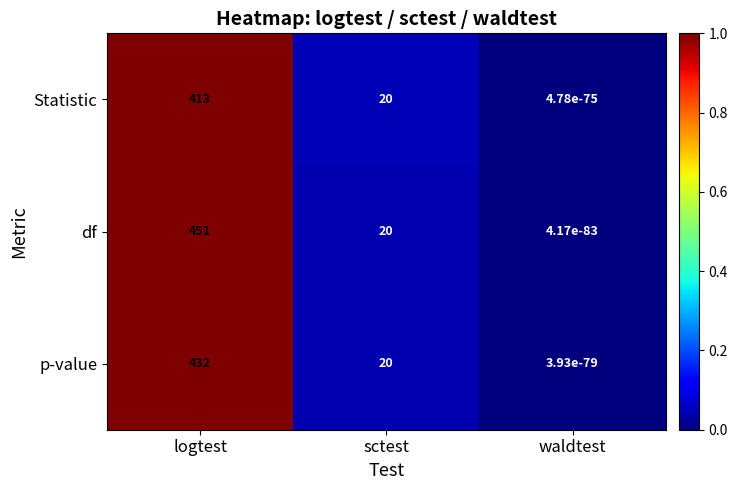

Which series has the widest spread of values?

df